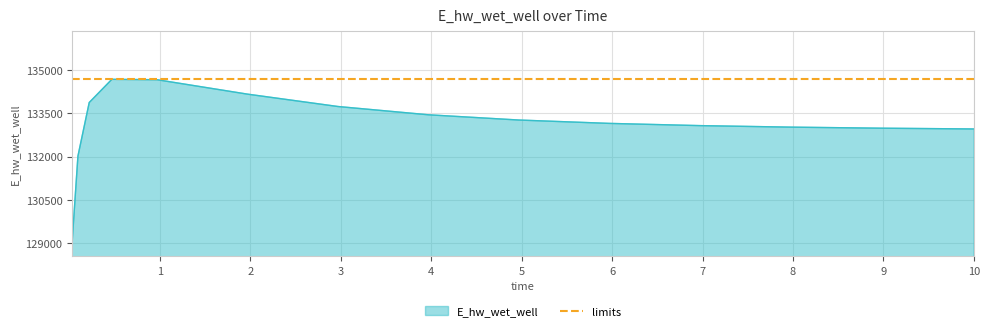

Reading left to right, extract all data points from this chart.

0.03125=129093.3	0.09375=132013.3	0.21875=133882.2	0.46875=134689.8	0.96875=134676.4	1.96875=134173.5	2.96875=133742.4	3.96875=133454.2	4.96875=133271.3	5.96875=133154.2	6.96875=133076.8	7.96875=133024.0	8.96875=132987.1	9.96875=132960.8	10.0=132960.1